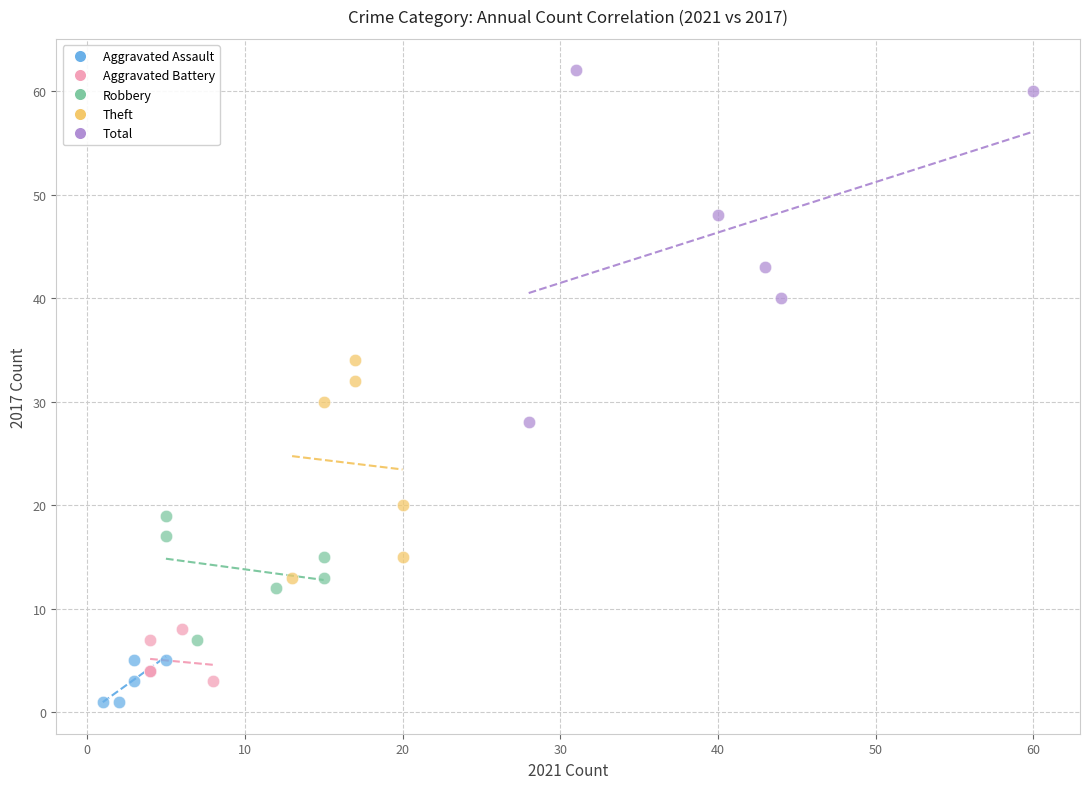

Which series has the largest Y range (max minus min)?

Total